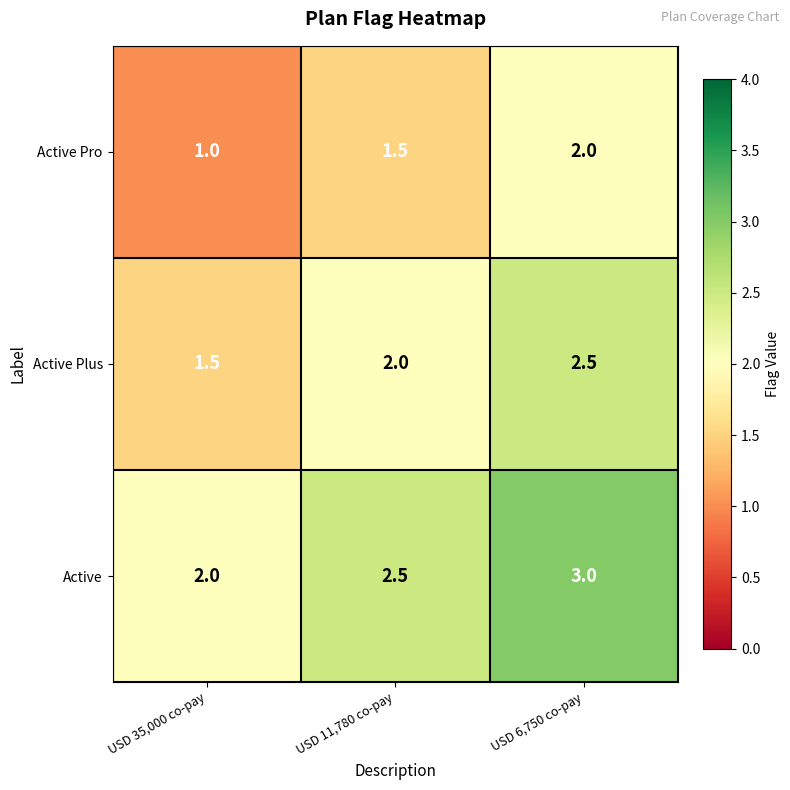

Reading left to right, list all the values displayed in this chart.

Active Pro: USD 35,000 co-pay=1.0	USD 11,780 co-pay=1.5	USD 6,750 co-pay=2.0
Active Plus: USD 35,000 co-pay=1.5	USD 11,780 co-pay=2.0	USD 6,750 co-pay=2.5
Active: USD 35,000 co-pay=2.0	USD 11,780 co-pay=2.5	USD 6,750 co-pay=3.0